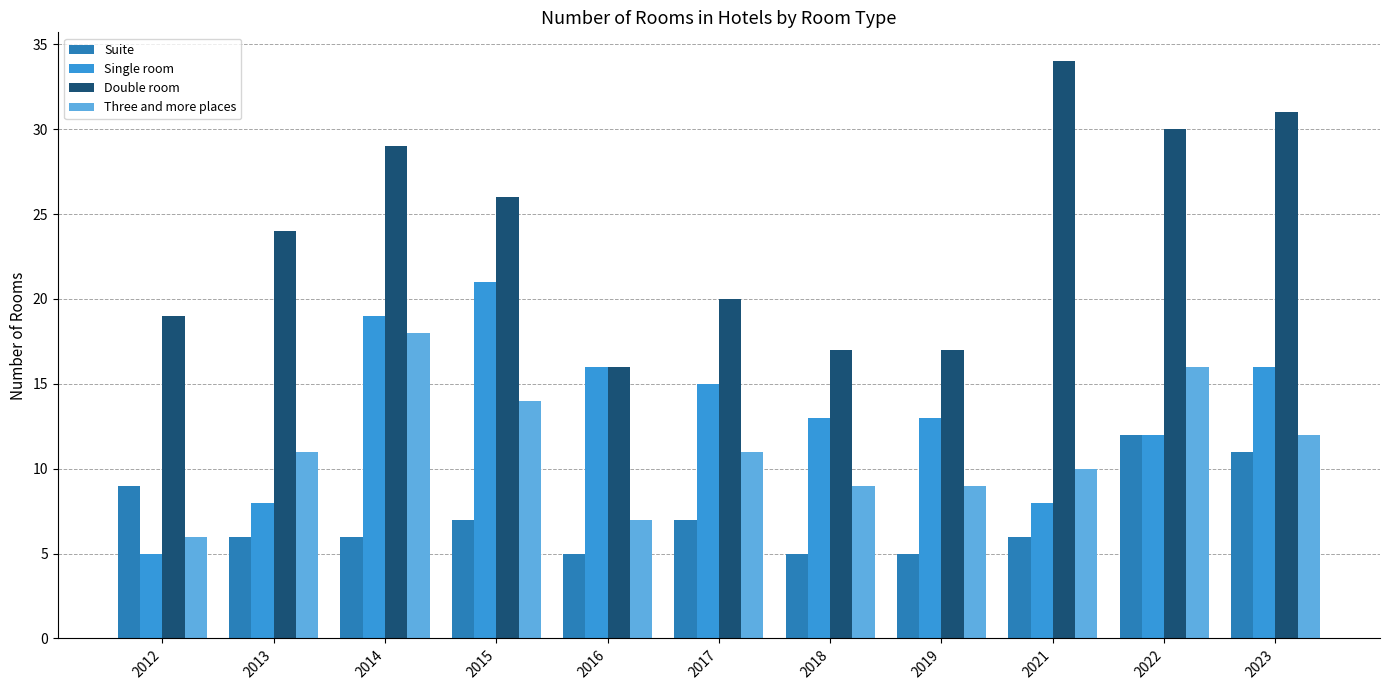

Which category has the highest value across all series?

2021